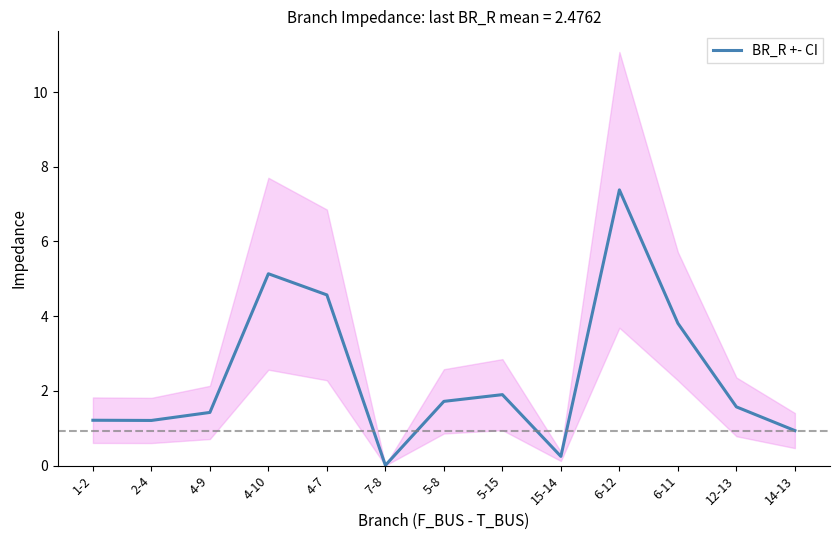

Reading right to left, list all the values displayed in this chart.

14-13=0.9	12-13=1.6	6-11=3.8	6-12=7.4	15-14=0.2	5-15=1.9	5-8=1.7	7-8=0.0	4-7=4.6	4-10=5.1	4-9=1.4	2-4=1.2	1-2=1.2